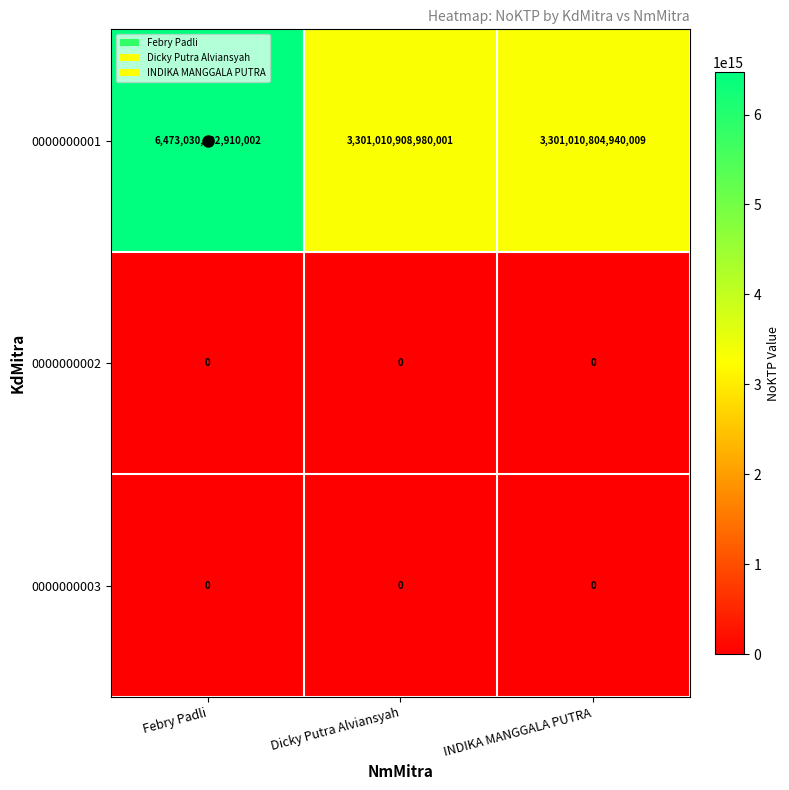

Which label corresponds to the largest value in the chart?

Febry Padli